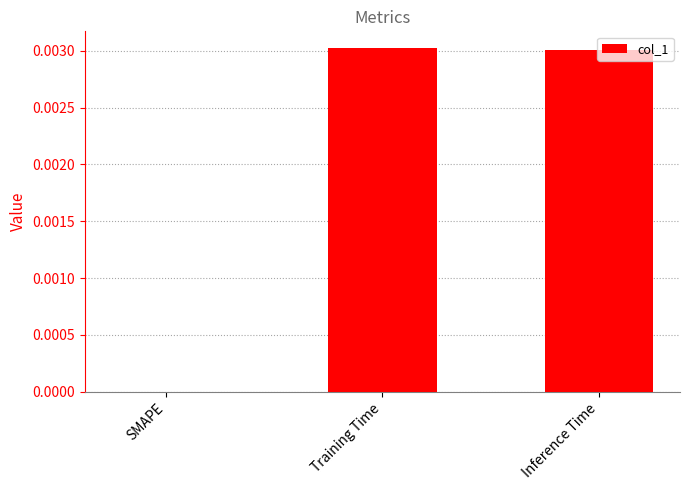

True or false: the data shows 0.0 at SMAPE.

True